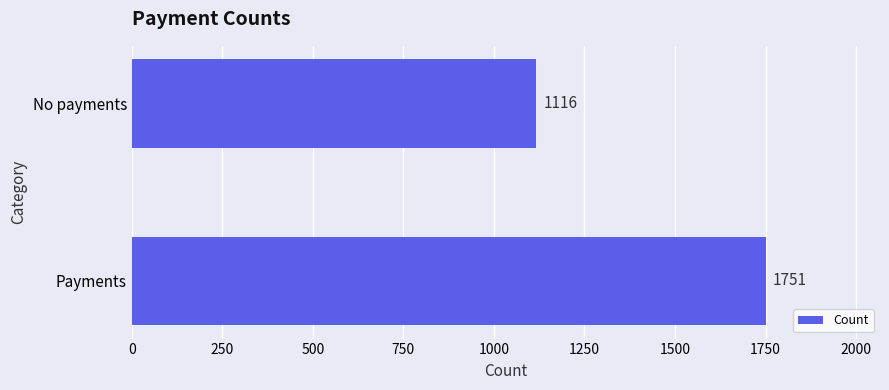

Does the chart contain any negative values?

No